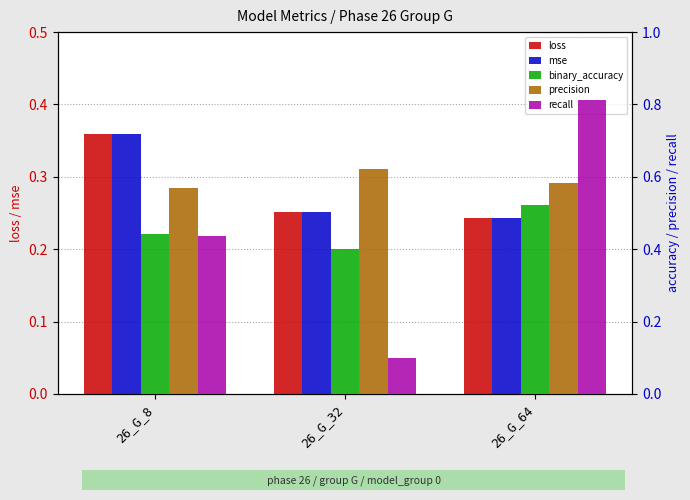

Reading left to right, what are all the values shown in this chart?

loss: 26_G_8=0.4	26_G_32=0.3	26_G_64=0.2
mse: 26_G_8=0.4	26_G_32=0.3	26_G_64=0.2
binary_accuracy: 26_G_8=0.4	26_G_32=0.4	26_G_64=0.5
precision: 26_G_8=0.6	26_G_32=0.6	26_G_64=0.6
recall: 26_G_8=0.4	26_G_32=0.1	26_G_64=0.8